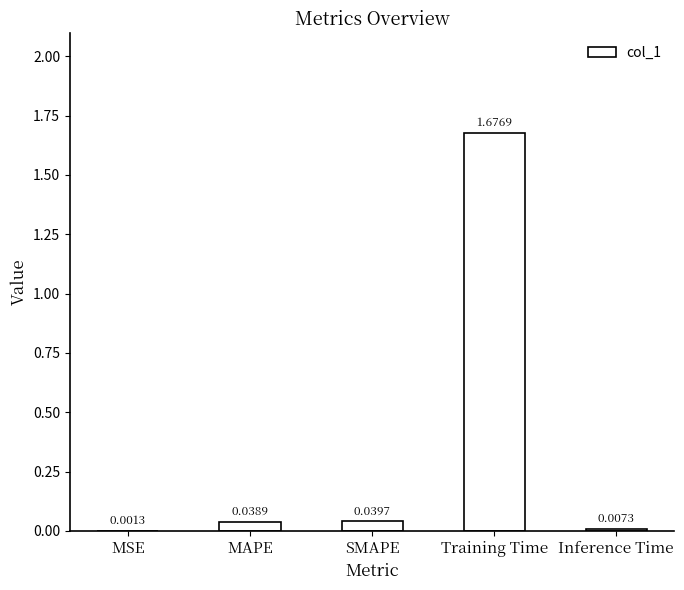

Does the chart contain stacked bars?

No